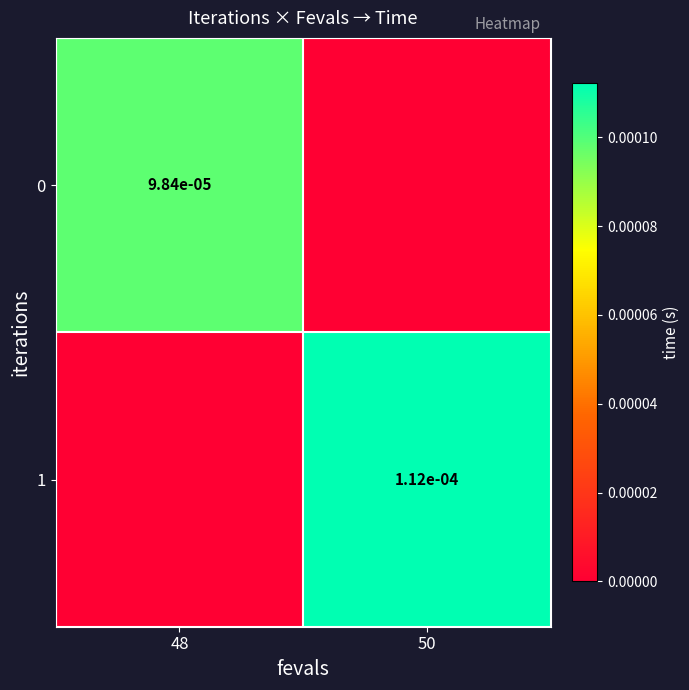

The value of 1 at 50 is 0.0. True or false?

True